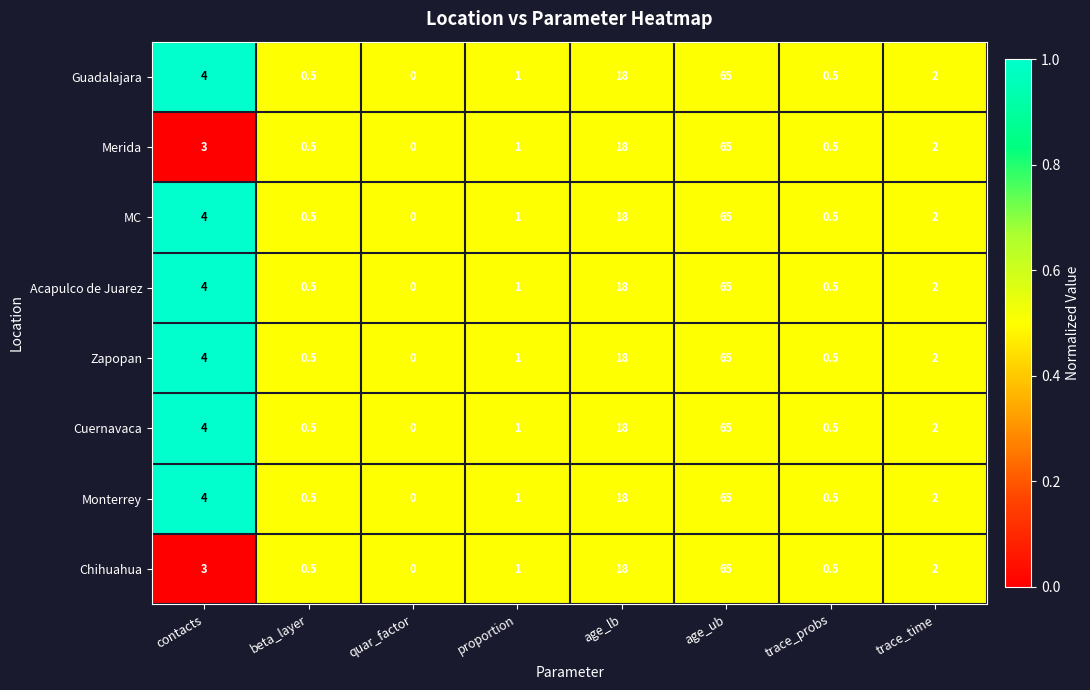

At which category does the chart reach its peak across all series?

age_ub